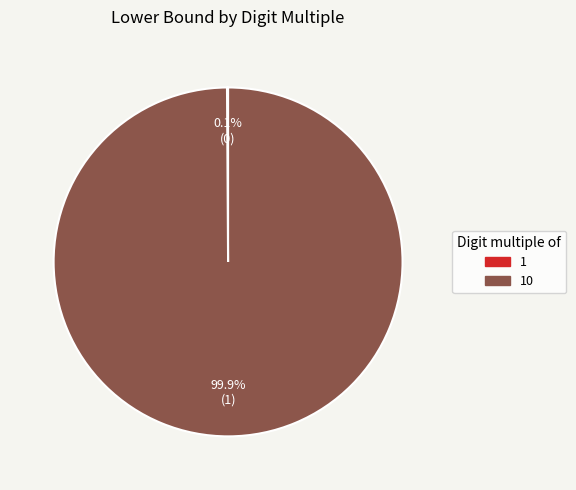

Does any single category account for the majority?

Yes